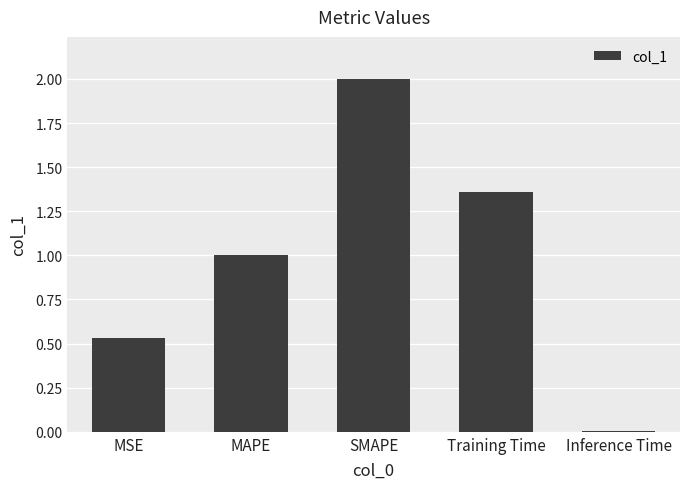

What is the label of the 4th bar from the left?

Training Time